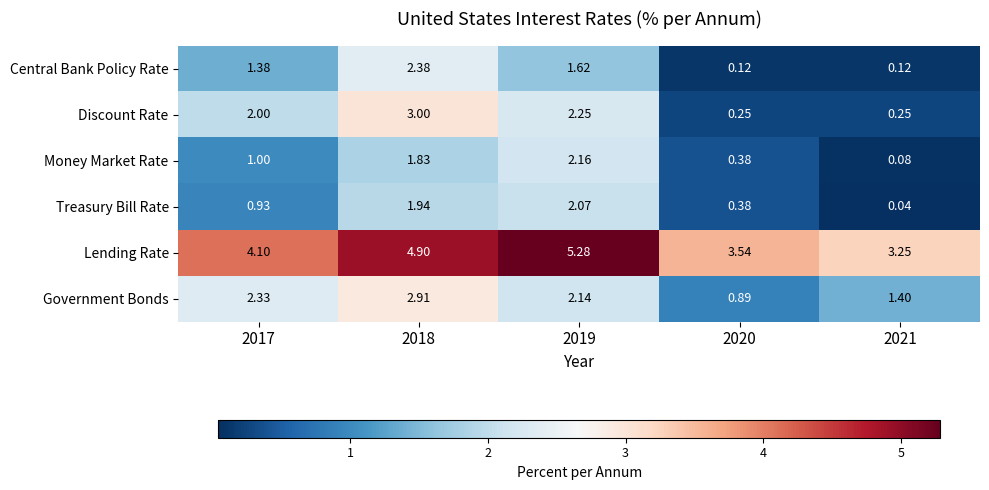

Between 2017 and 2018, which series saw the biggest shift?

Treasury Bill Rate